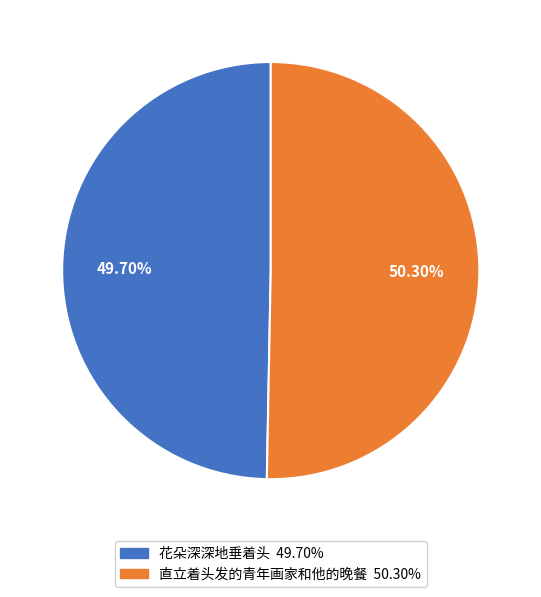

The 花朵深深地垂着头 slice represents 44% of the pie. True or false?

False